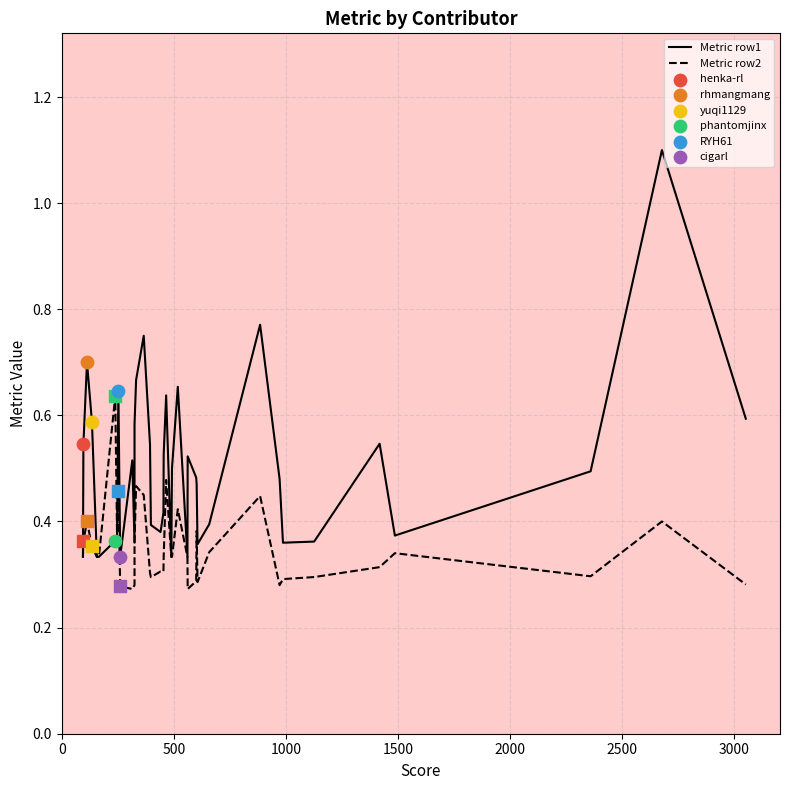

Which series has the largest total across all categories?

Metric row1